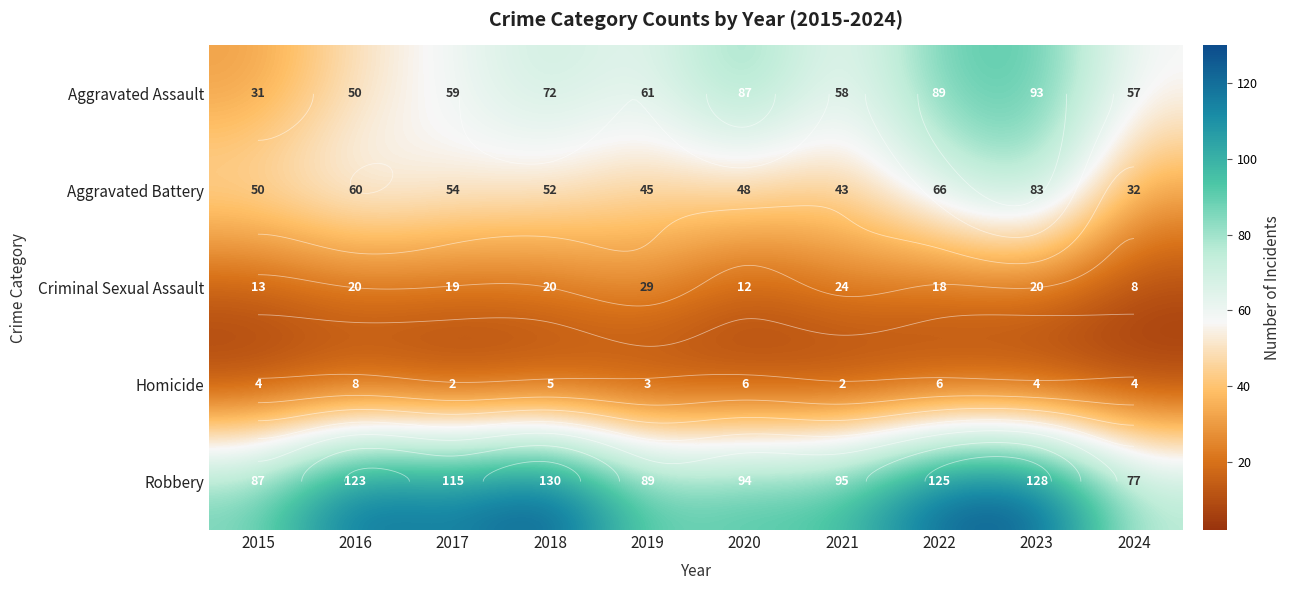

What is the difference between the second highest and second lowest values in the Robbery series?

41